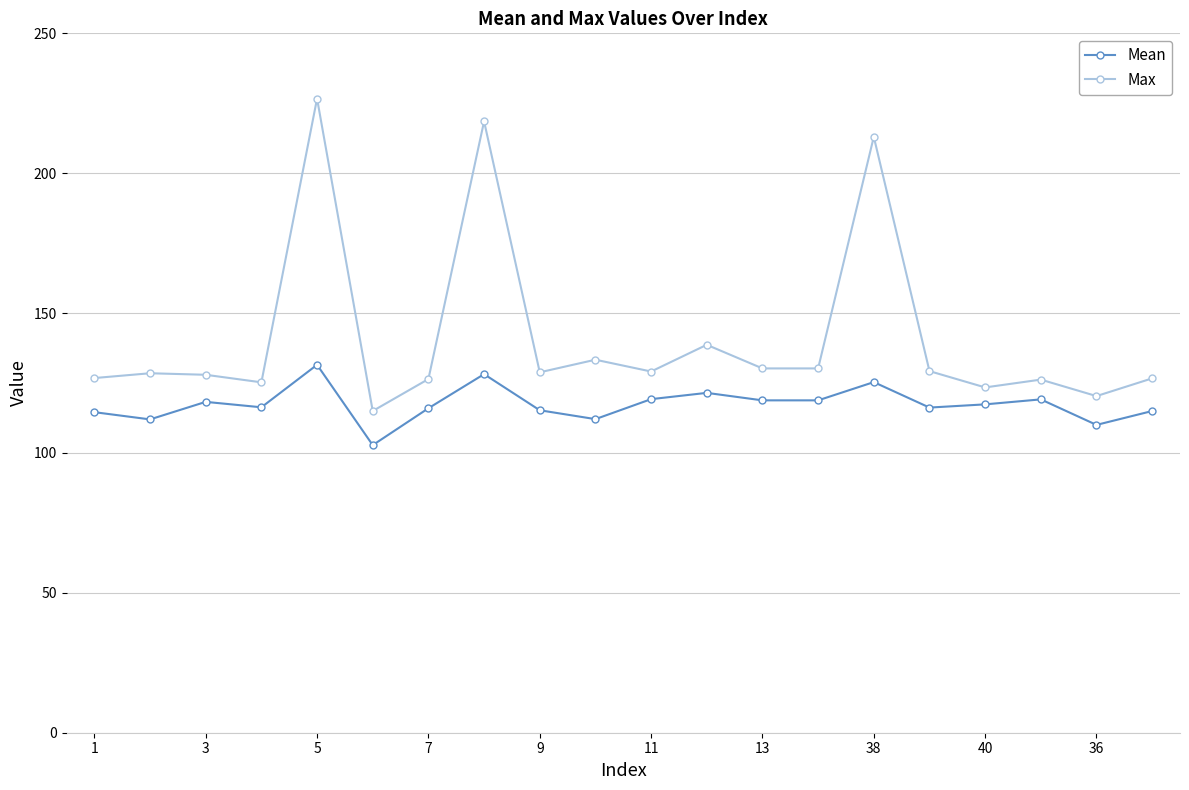

Rank the series by their maximum value, from lowest to highest.

Mean, Max